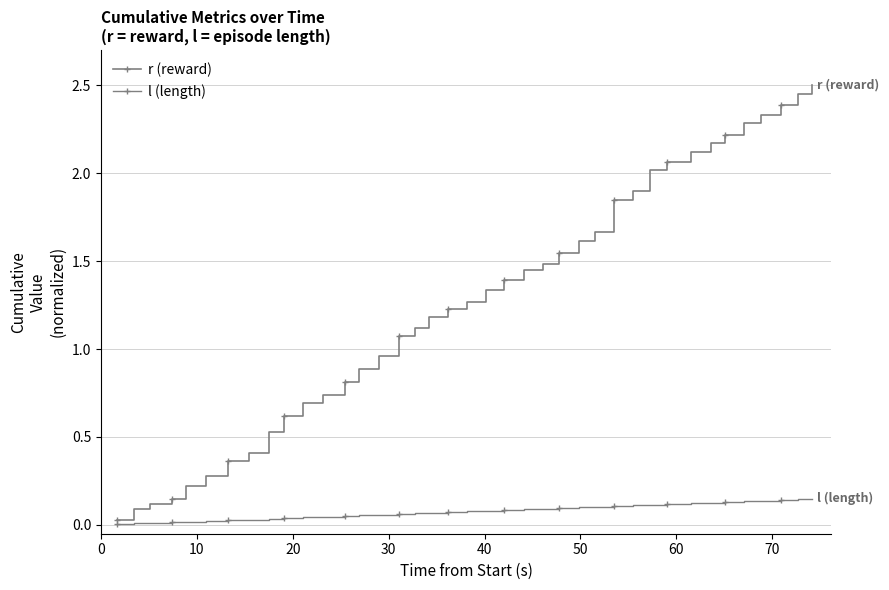

What is the maximum value for r (reward)?

2.5